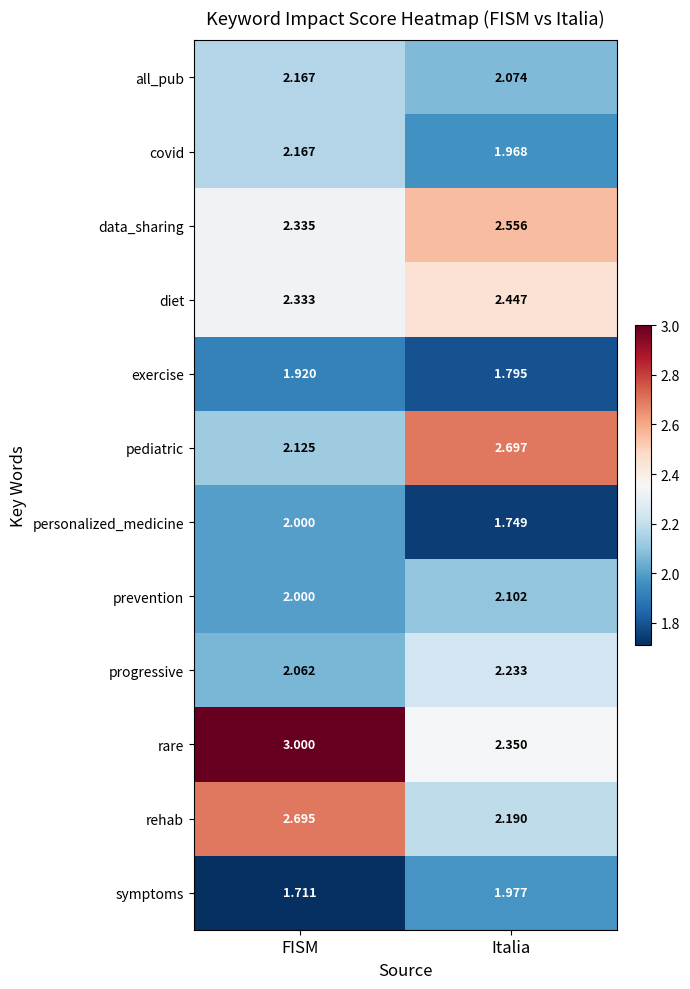

Which series has the widest spread of values?

rare